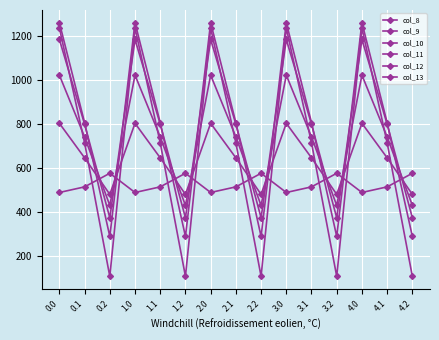

How many lines are shown in the chart?

6